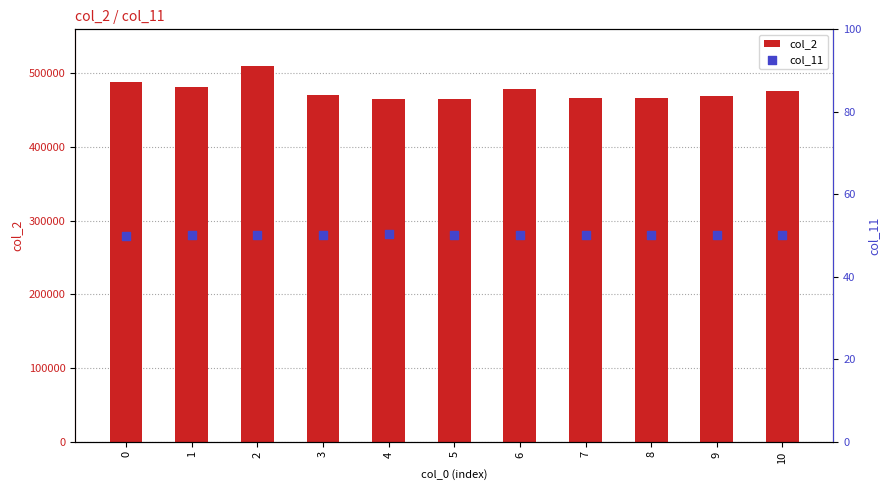

Is the value of col_2 at 2 greater than the value of col_11 at 6?

Yes